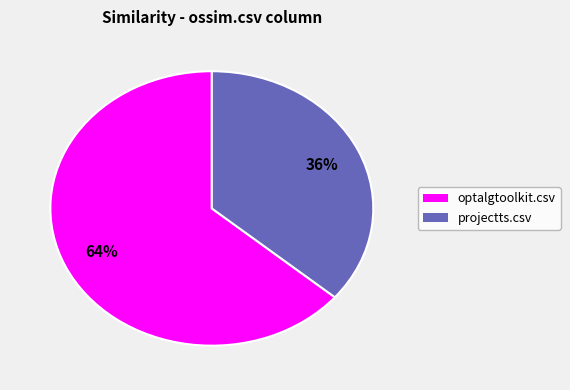

How many slices are in this pie chart?

2